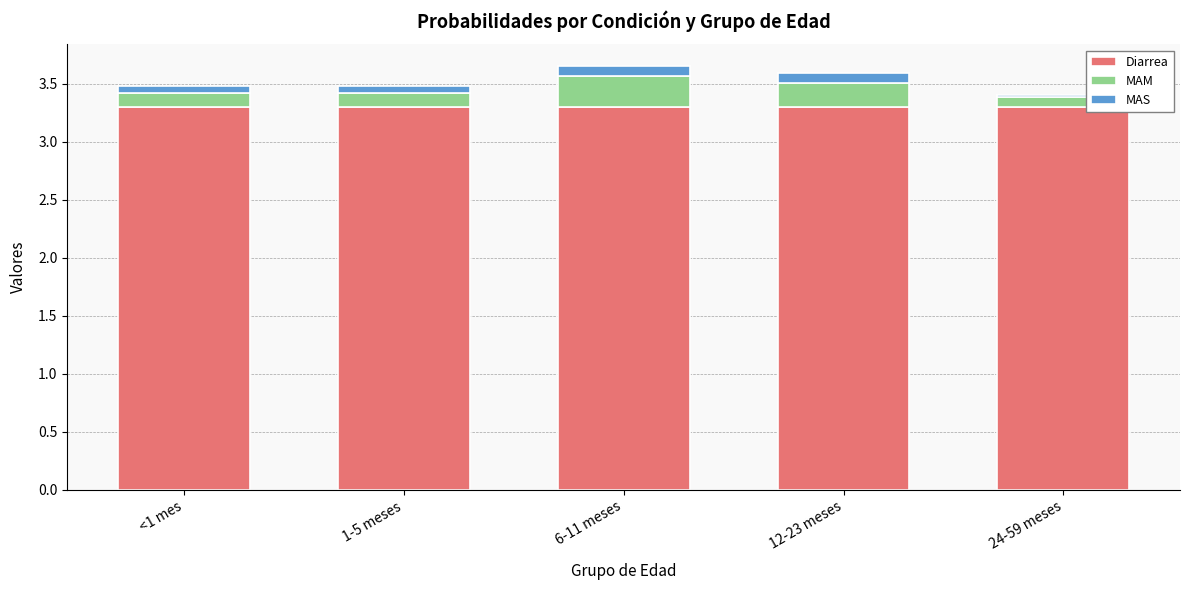

Read the Diarrea value at 6-11 meses.

3.3